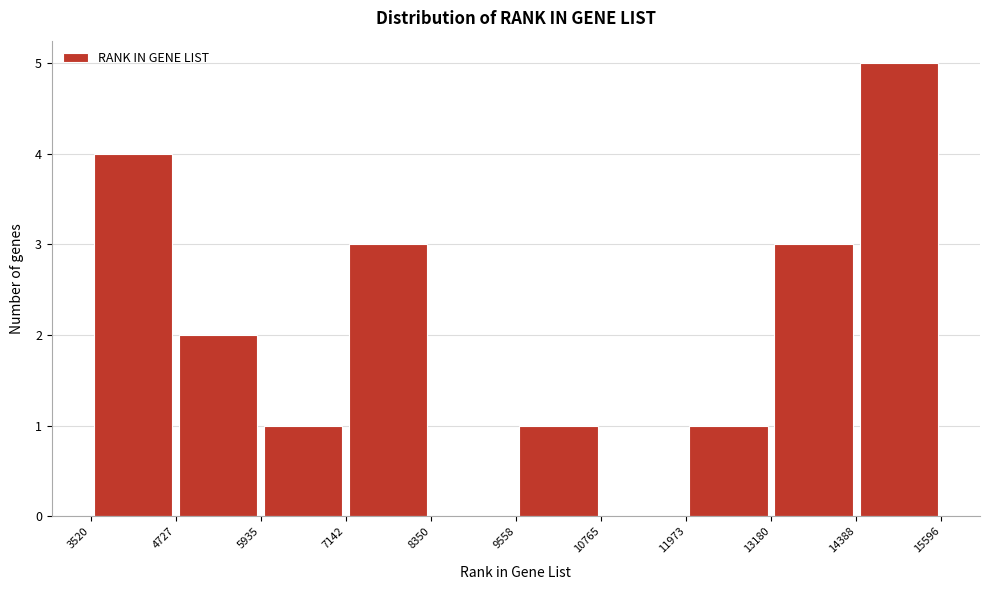

Reading left to right, list every bar in this chart as the range it spans on the x-axis followed by its height. The values are not printed on the chart, so give them approximately, as read against the axis.

3520 to 4727: 4
4727 to 5935: 2
5935 to 7142: 1
7142 to 8350: 3
8350 to 9558: 0
9558 to 10765: 1
10765 to 11973: 0
11973 to 13180: 1
13180 to 14388: 3
14388 to 15596: 5